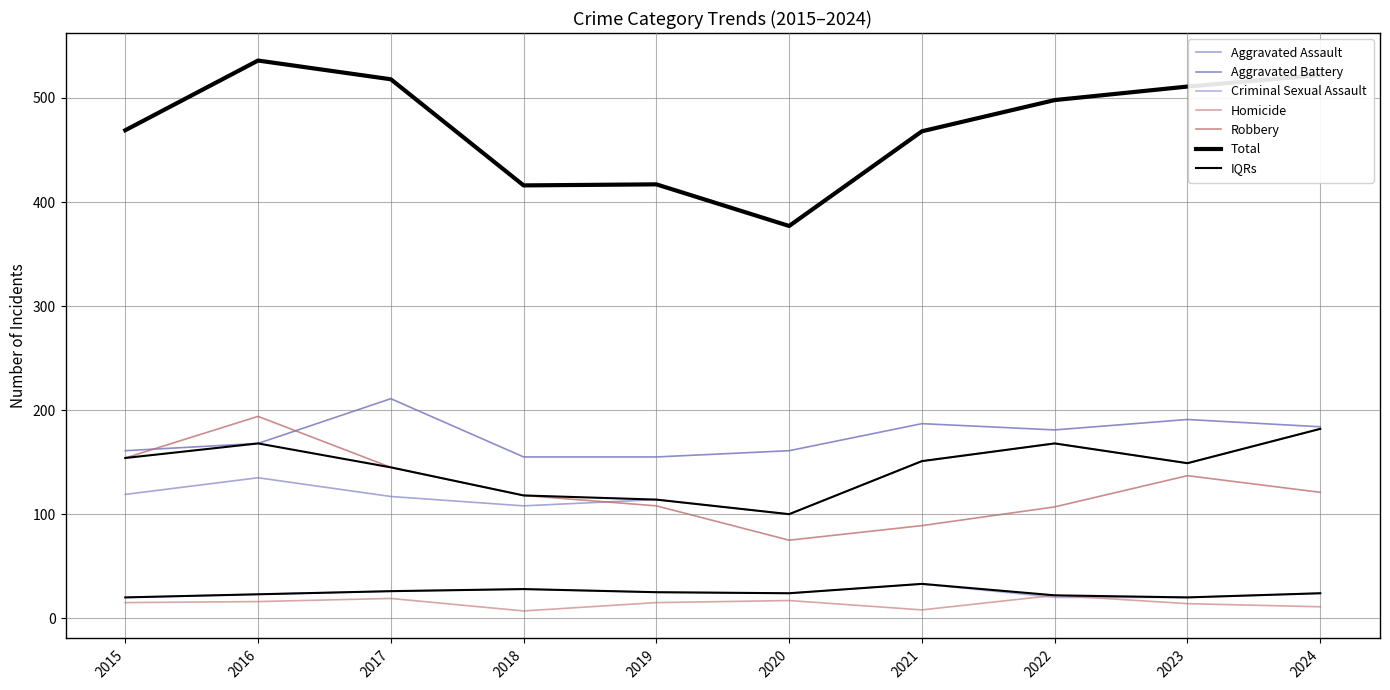

What is the difference between the highest and lowest values at 2019?

402